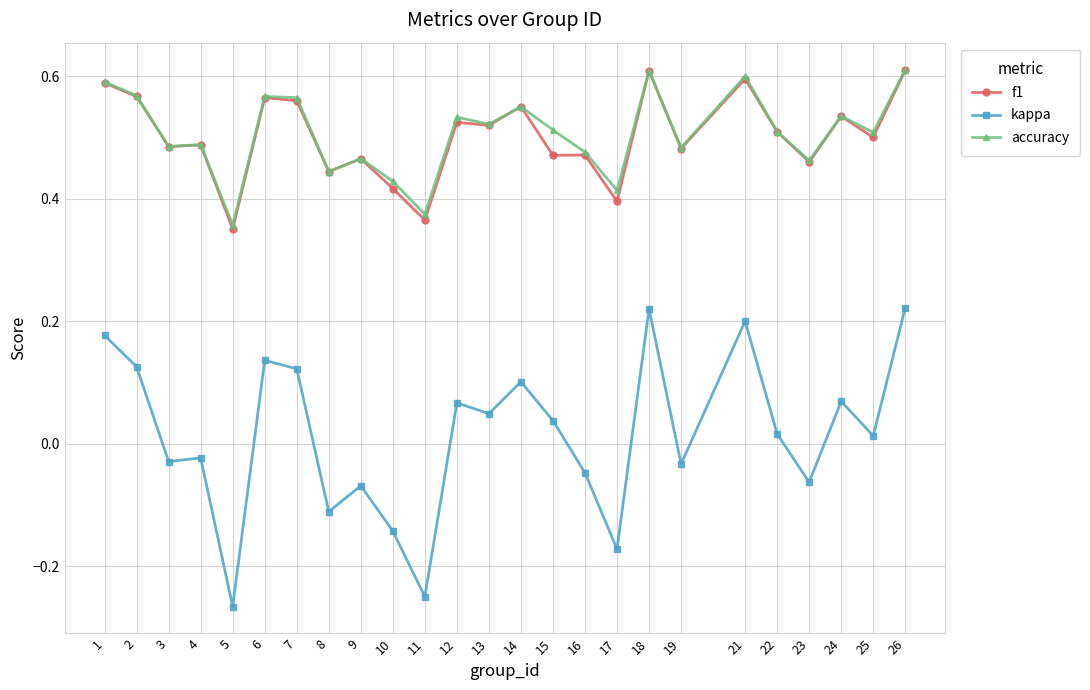

At how many categories does at least one series exceed 0?

25